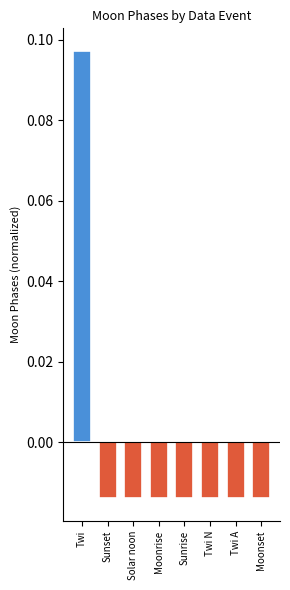

What is the label of the 1st bar from the right?

Moonset